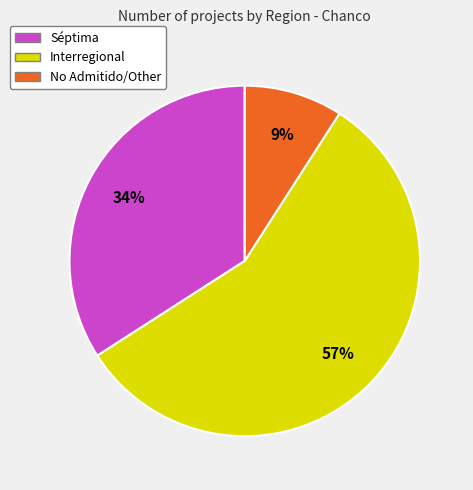

To the nearest percent, what is the average slice percentage?

33%